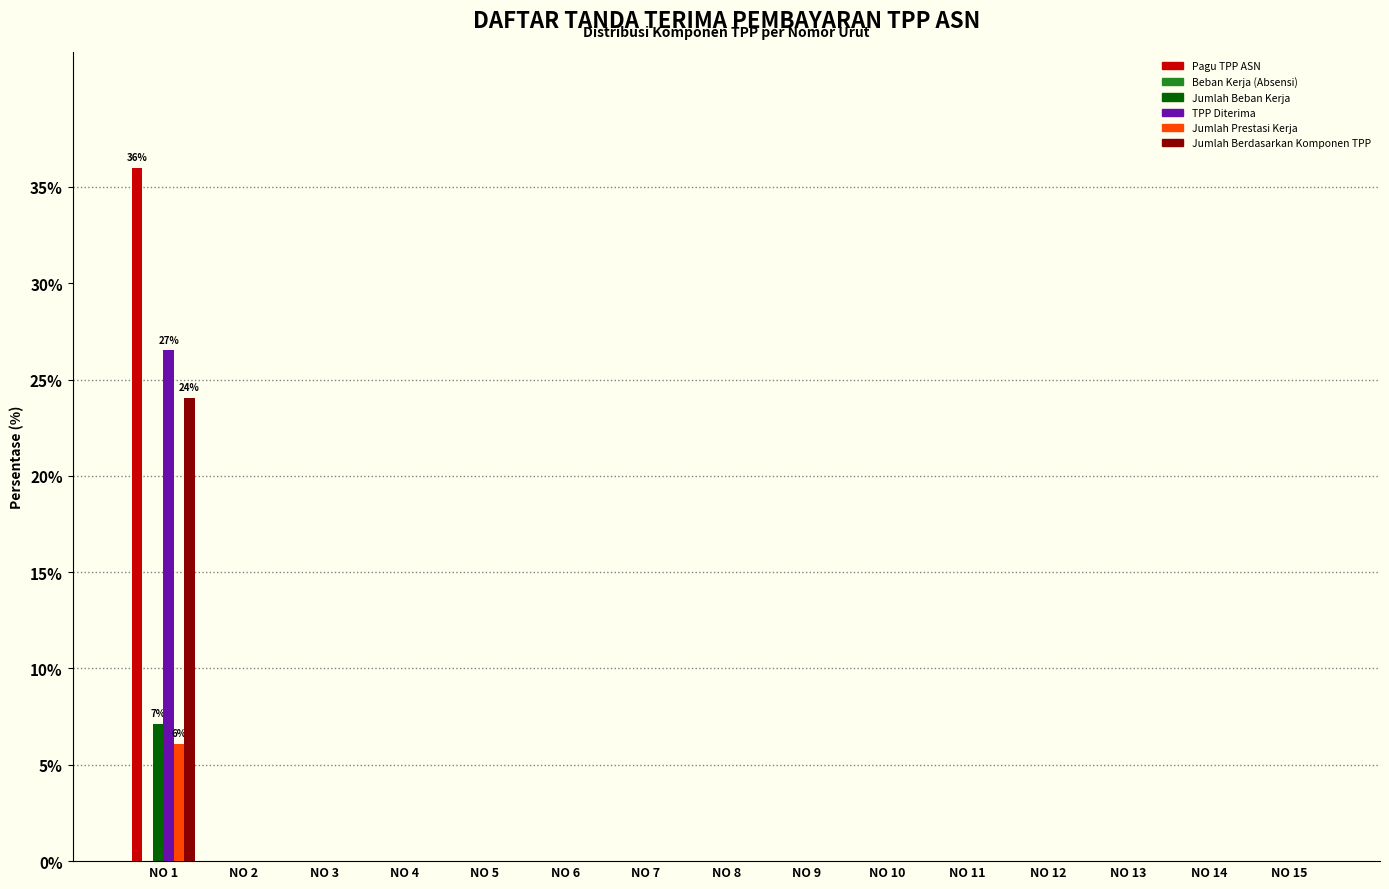

Count the Jumlah Prestasi Kerja values in the range 0 to 1.

14